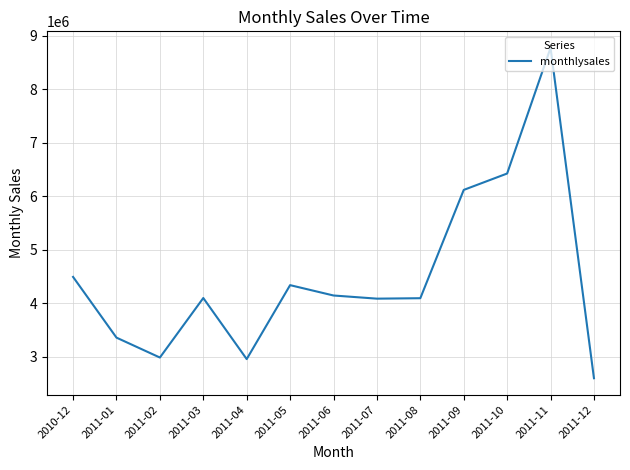

What position from the right is 2010-12?

13